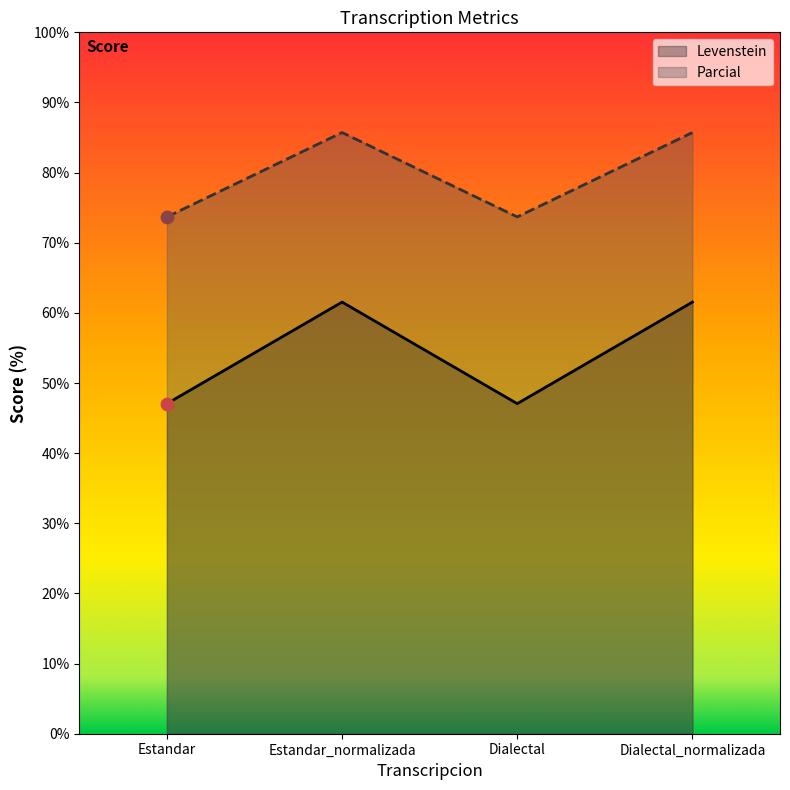

What is the total value across all series at Estandar?

120.7